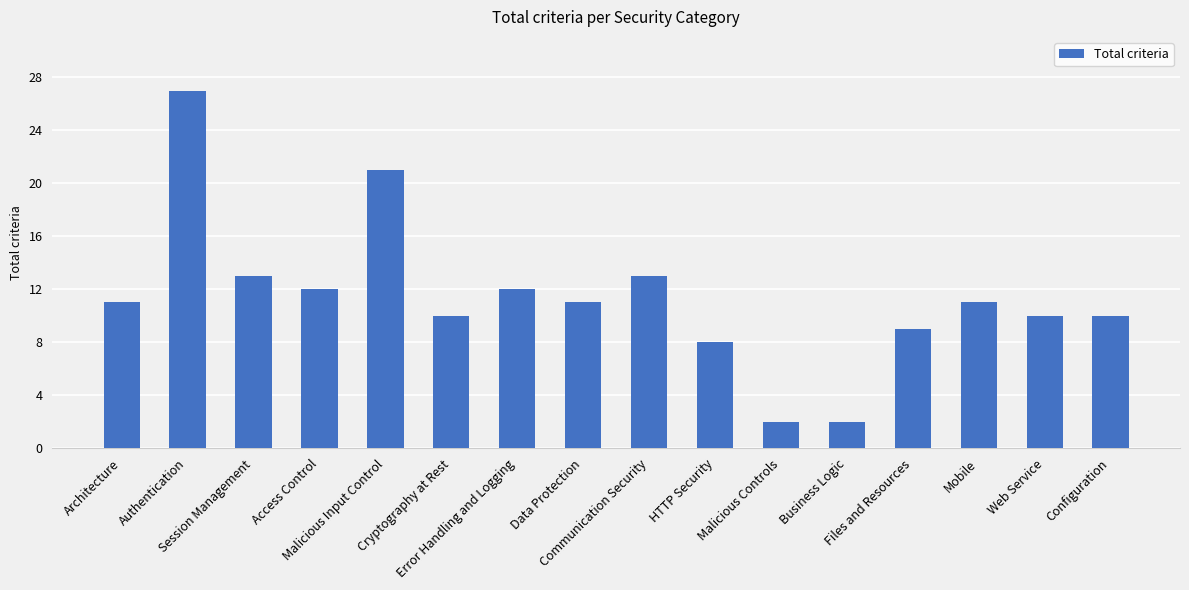

What is the label of the 15th bar from the left?

Web Service